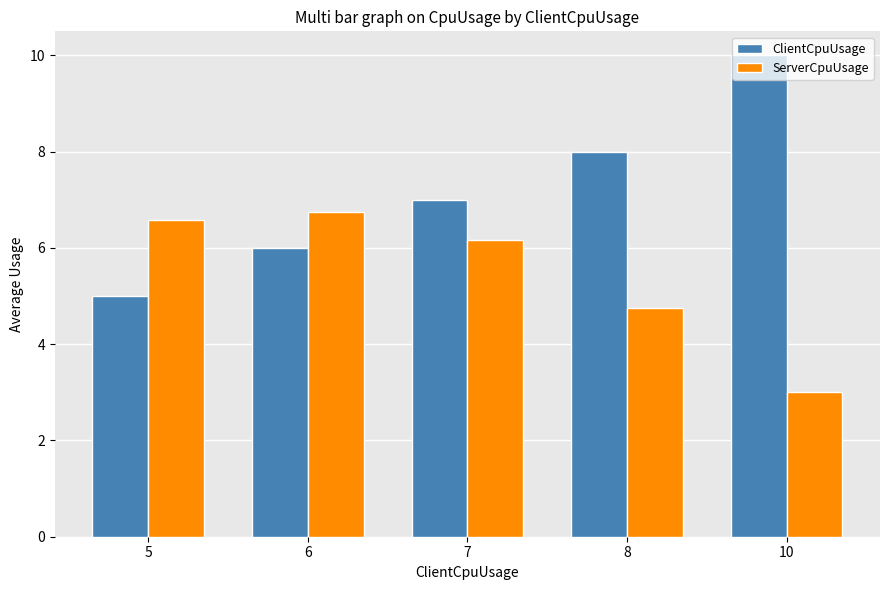

List the series in order of their peak value, highest first.

ClientCpuUsage, ServerCpuUsage